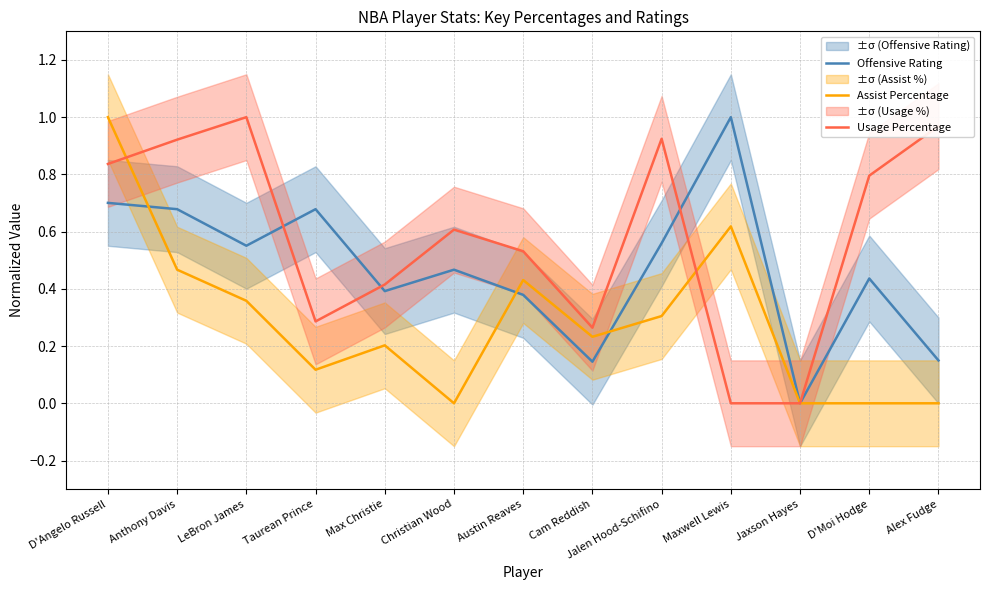

At which category does Offensive Rating reach its first local peak?

Taurean Prince